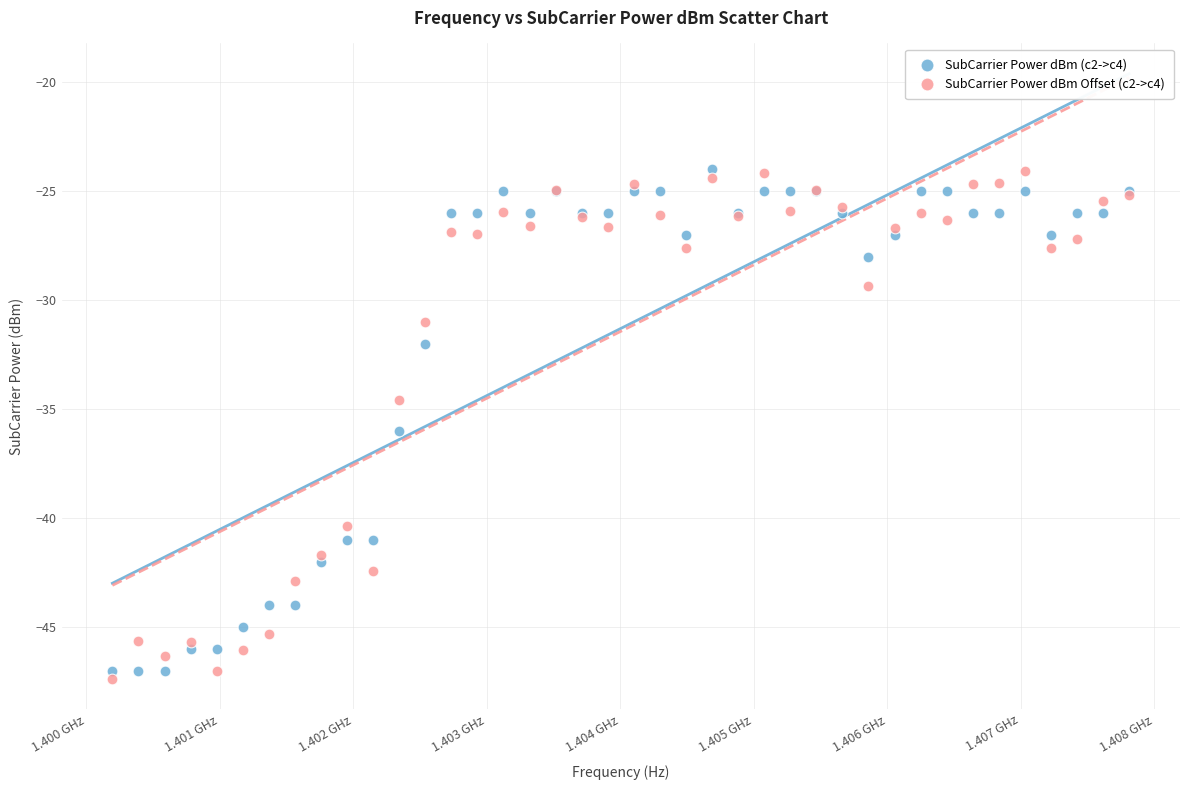

Across all series, what Y value is closest to -35?

-34.6